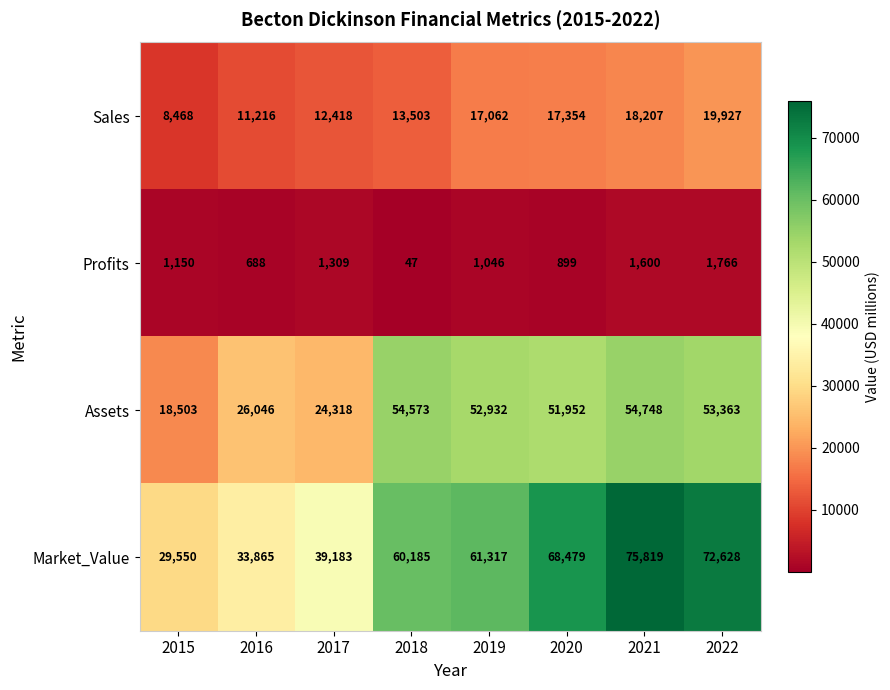

Rank the categories by Sales value from highest to lowest.

2022, 2021, 2020, 2019, 2018, 2017, 2016, 2015